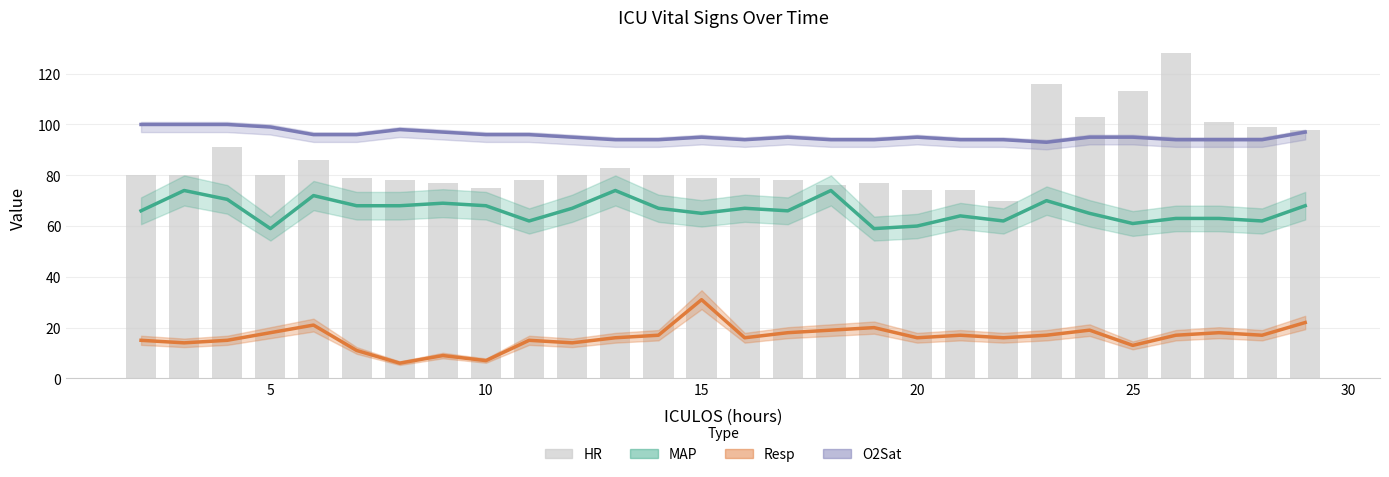

Reading right to left, list all the values displayed in this chart.

MAP: 68.0	62.0	63.0	63.0	61.0	65.0	70.0	62.0	64.0	60.0	59.0	74.0	66.0	67.0	65.0	67.0	74.0	67.0	62.0	68.0	69.0	68.0	68.0	72.0	59.0	70.5	74.0	66.0
Resp: 22.0	17.0	18.0	17.0	13.0	19.0	17.0	16.0	17.0	16.0	20.0	19.0	18.0	16.0	31.0	17.0	16.0	14.0	15.0	7.0	9.0	6.0	11.0	21.0	18.0	15.0	14.0	15.0
O2Sat: 97.0	94.0	94.0	94.0	95.0	95.0	93.0	94.0	94.0	95.0	94.0	94.0	95.0	94.0	95.0	94.0	94.0	95.0	96.0	96.0	97.0	98.0	96.0	96.0	99.0	100.0	100.0	100.0
HR: 98.0	99.0	101.0	128.0	113.0	103.0	116.0	70.0	74.0	74.0	77.0	76.0	78.0	79.0	79.0	80.0	83.0	80.0	78.0	75.0	77.0	78.0	79.0	86.0	80.0	91.0	80.0	80.0